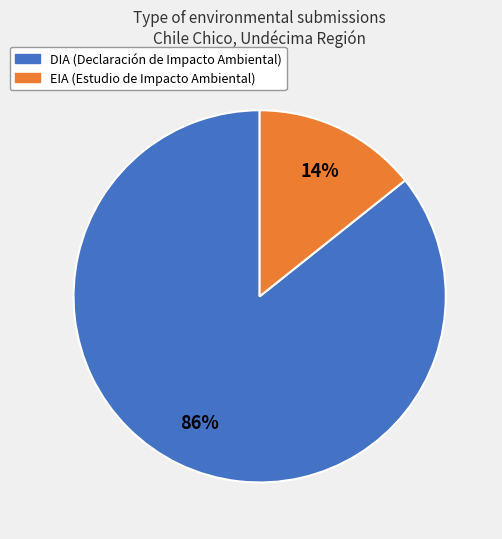

Is there a majority slice in this chart?

Yes